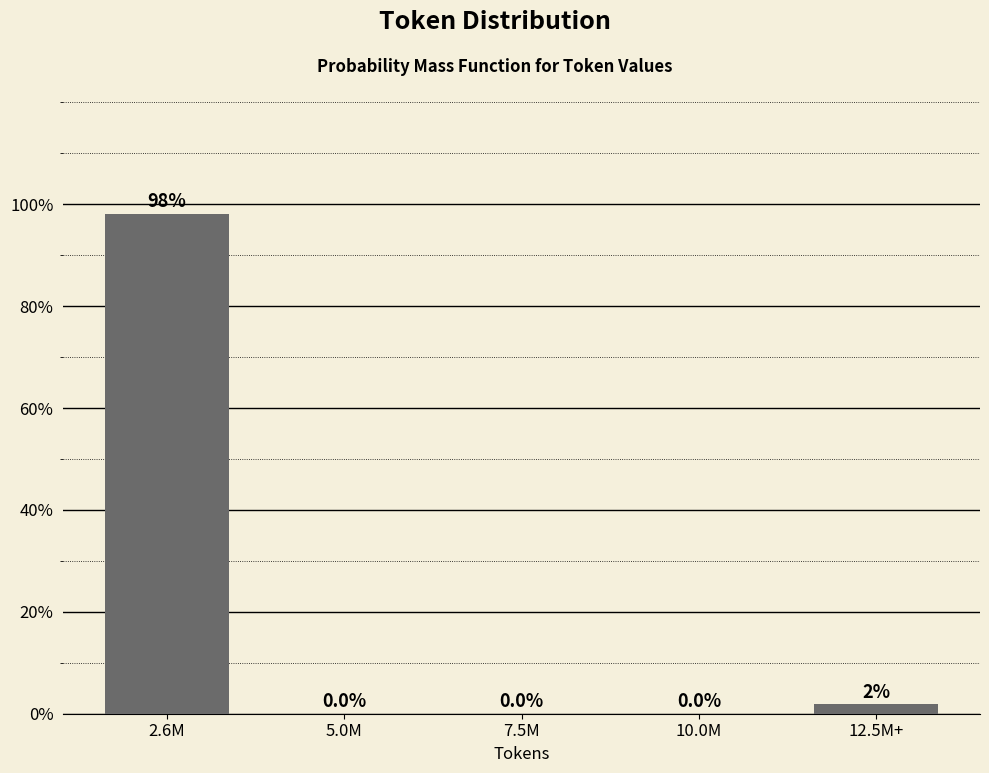

What is the sum of the values at 10.0M and 2.6M?

98.1